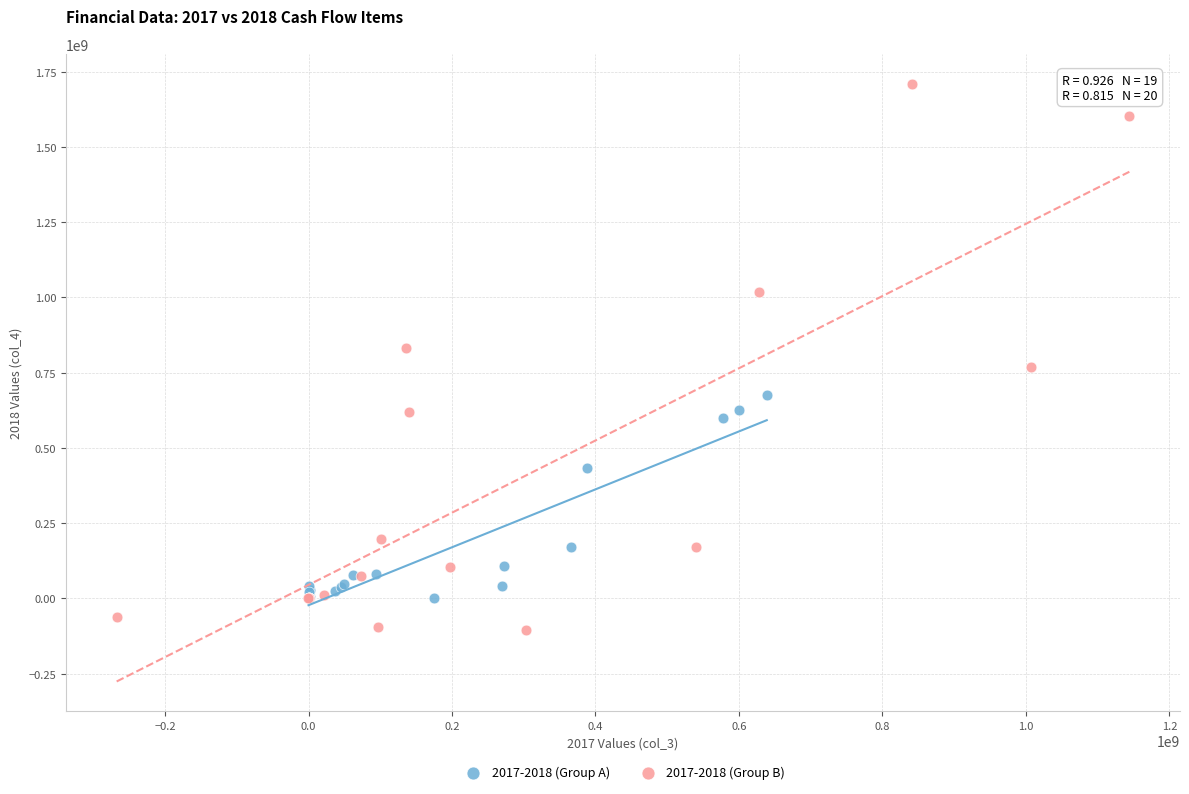

Which series reaches the maximum Y coordinate?

2017-2018 (Group B)